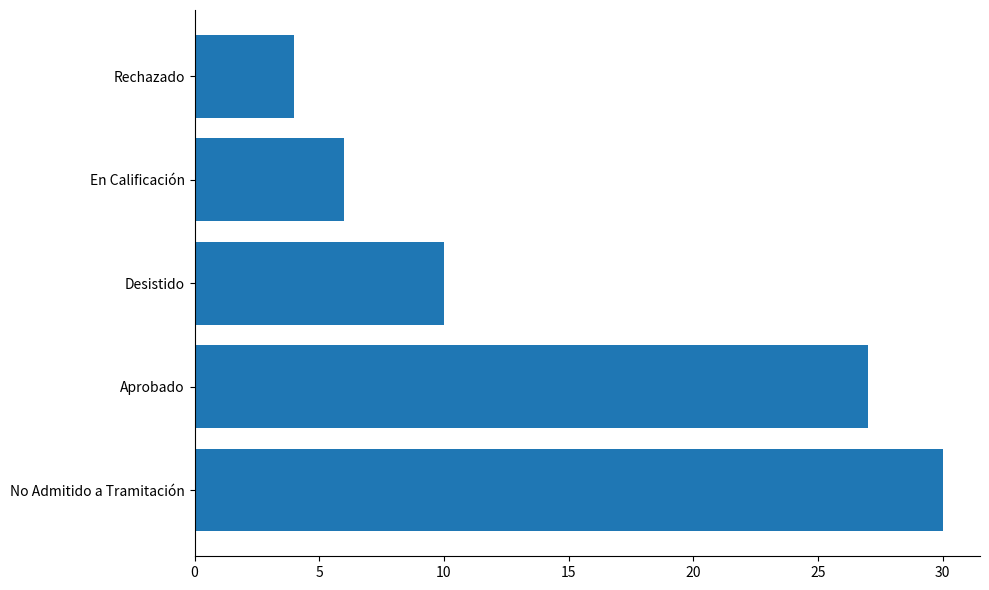

What is the change in value from No Admitido a Tramitación to Aprobado?

-3